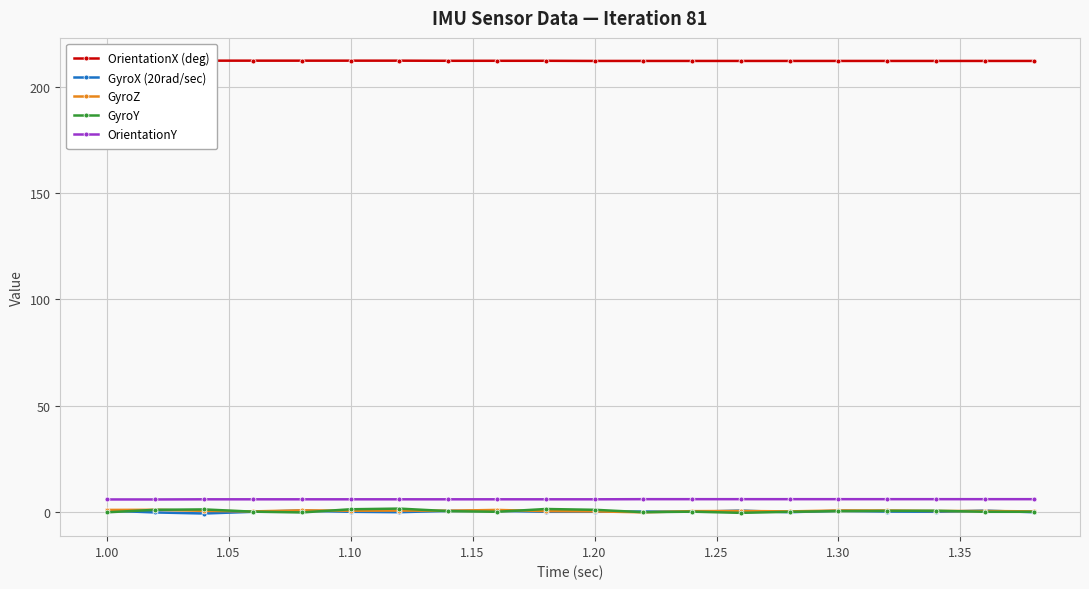

List the series in order of their peak value, lowest first.

GyroX (20rad/sec), GyroZ, GyroY, OrientationY, OrientationX (deg)